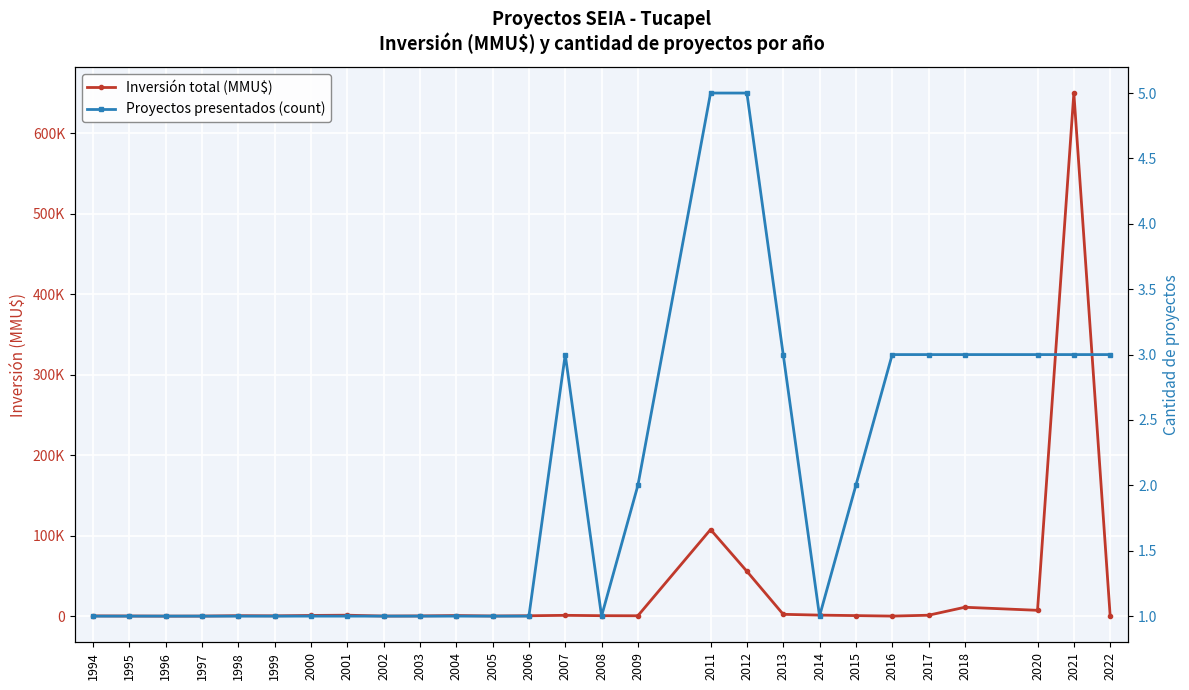

True or false: Inversión total (MMU$) has a value of 192 at 2000.

False